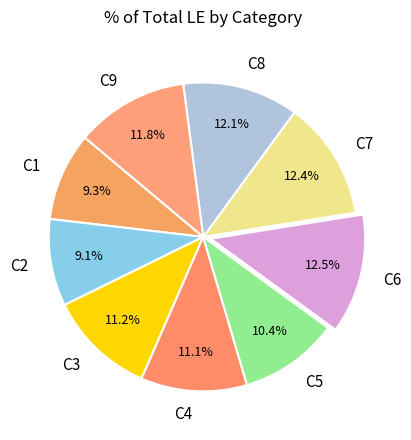

What is the ratio of the value at C1 to the value at C2?

1.0